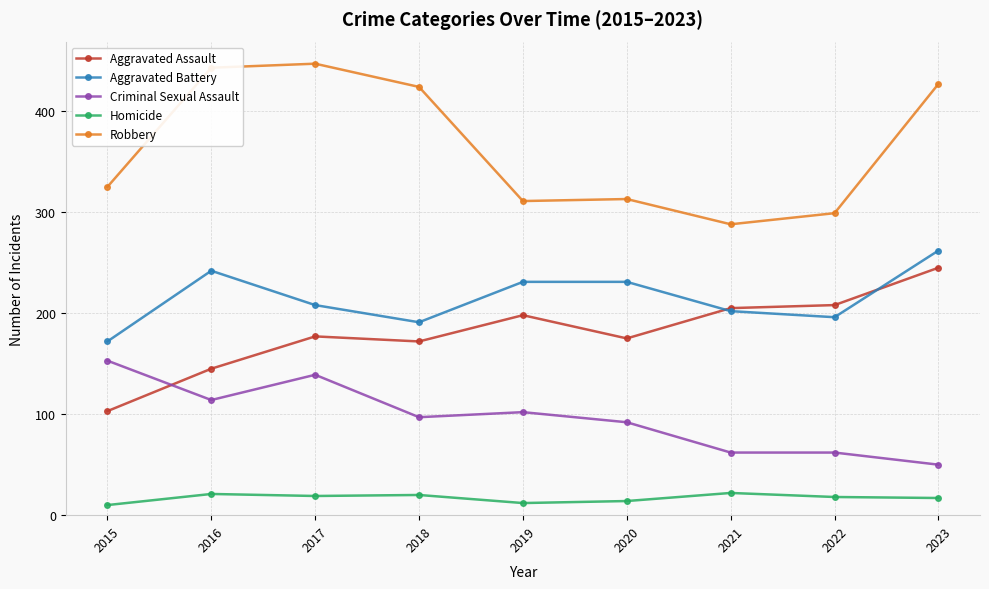

What is the spread (max minus min) of values at 2023?

410